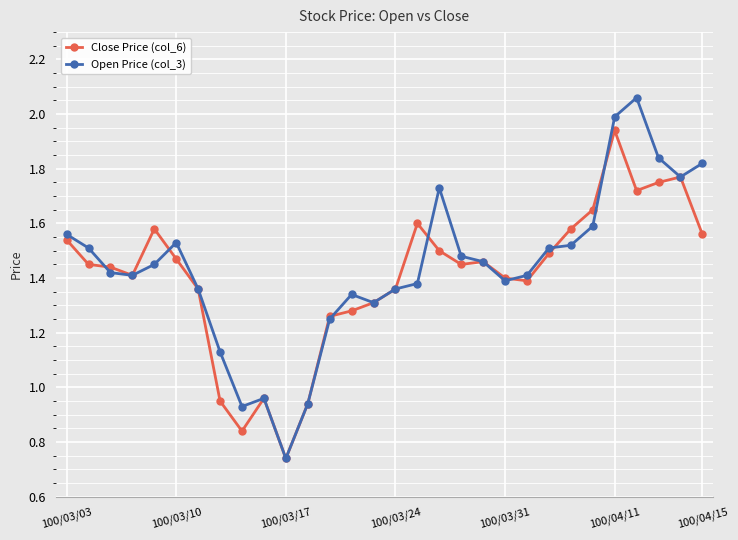

At how many categories does at least one series exceed 1?

26